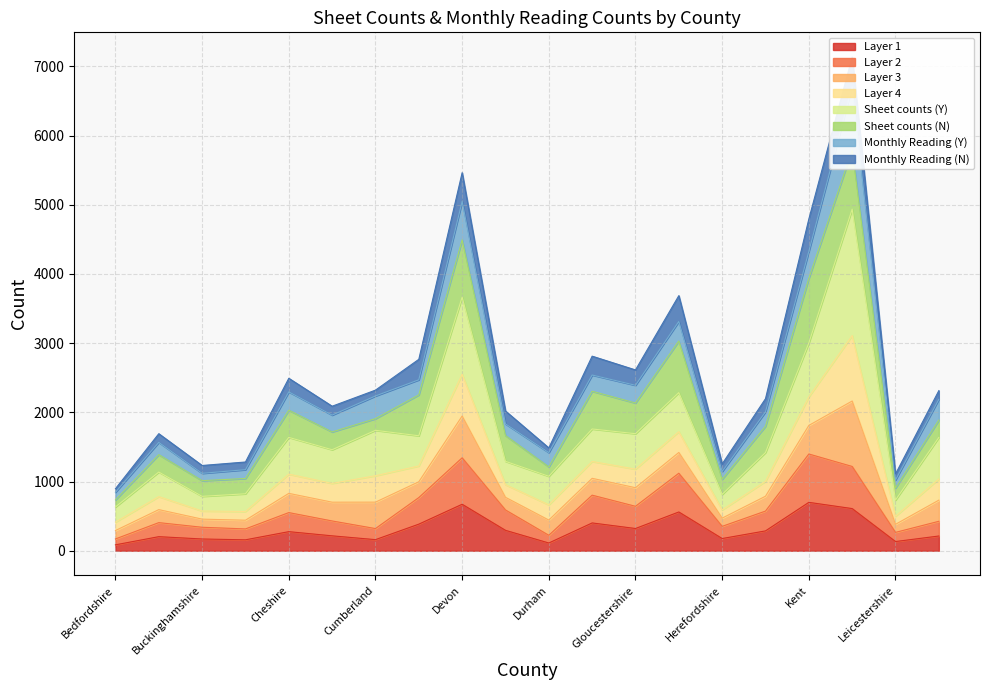

How many data points in Sheet counts (N) are above 275?

10